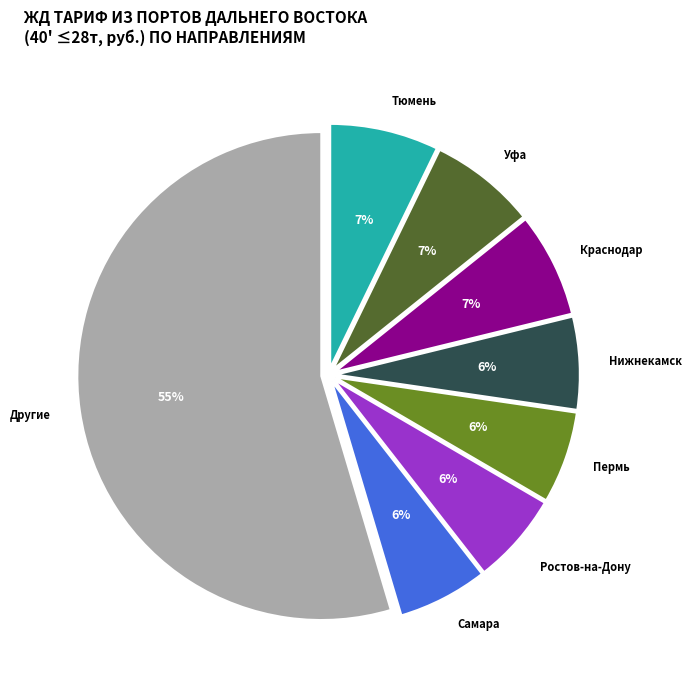

Does Другие account for over 50% of the chart?

Yes